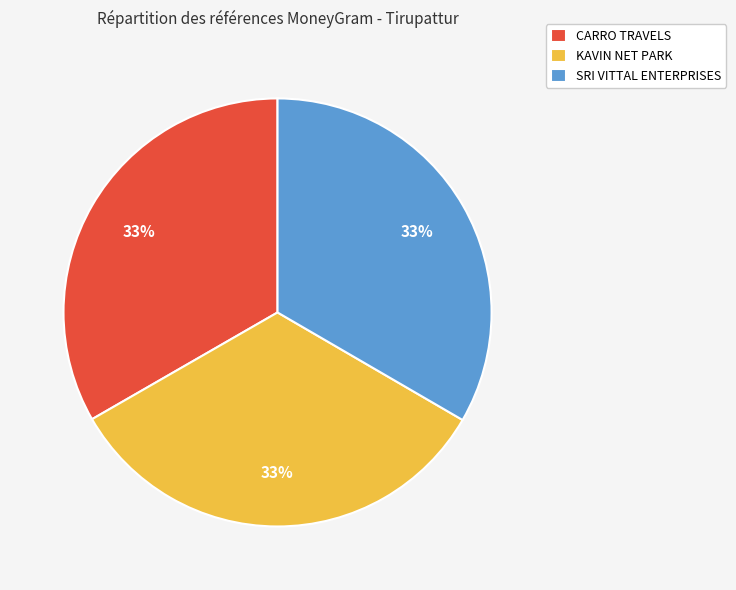

How many slices are in this pie chart?

3